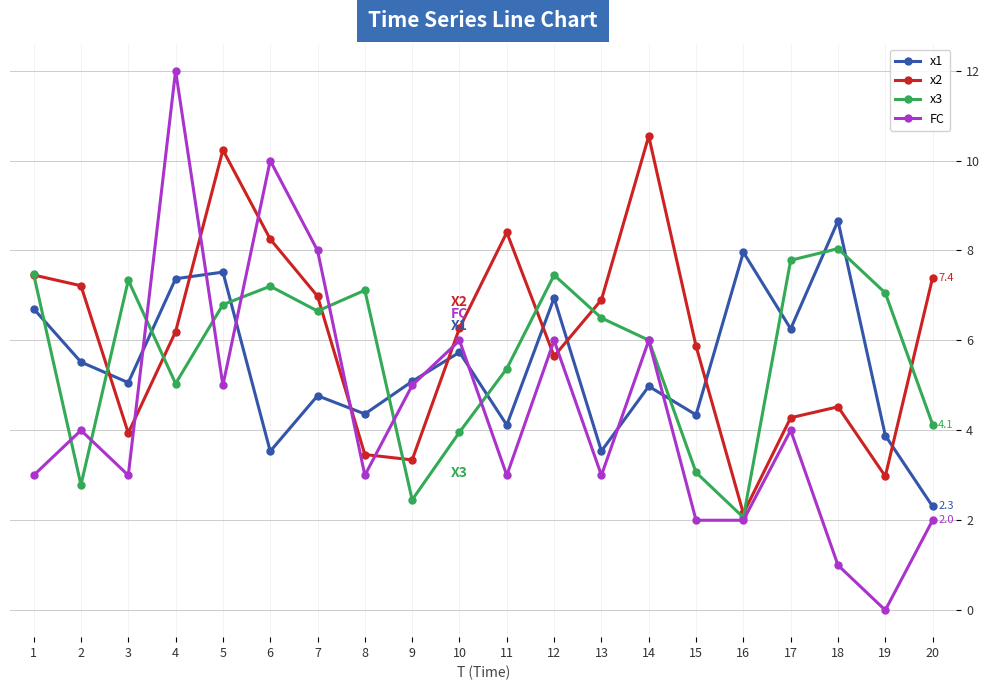

What is the total value across all series at 12?

26.0